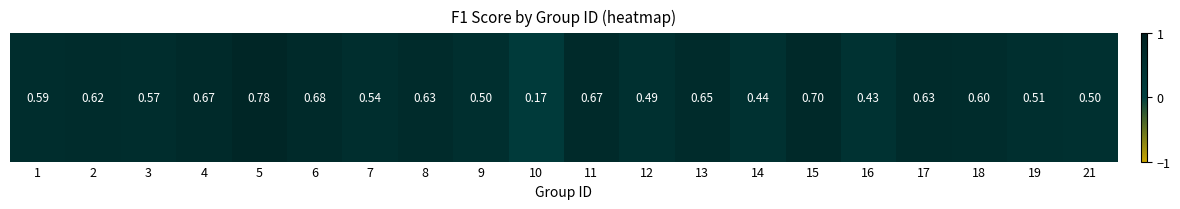

Which category has the lowest value across all series?

10